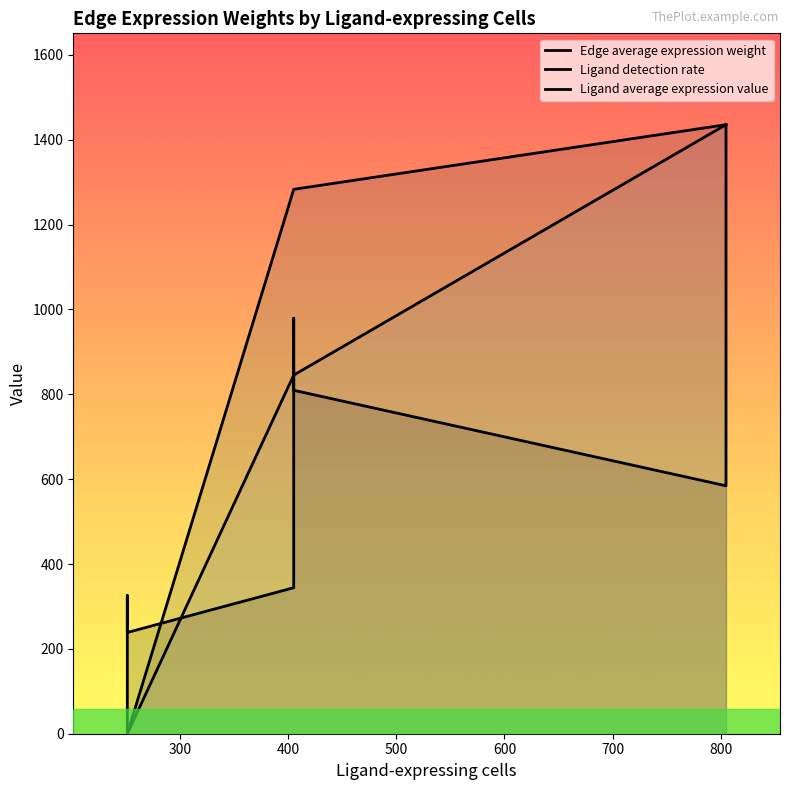

How many times do Ligand detection rate and Edge average expression weight cross each other?

2